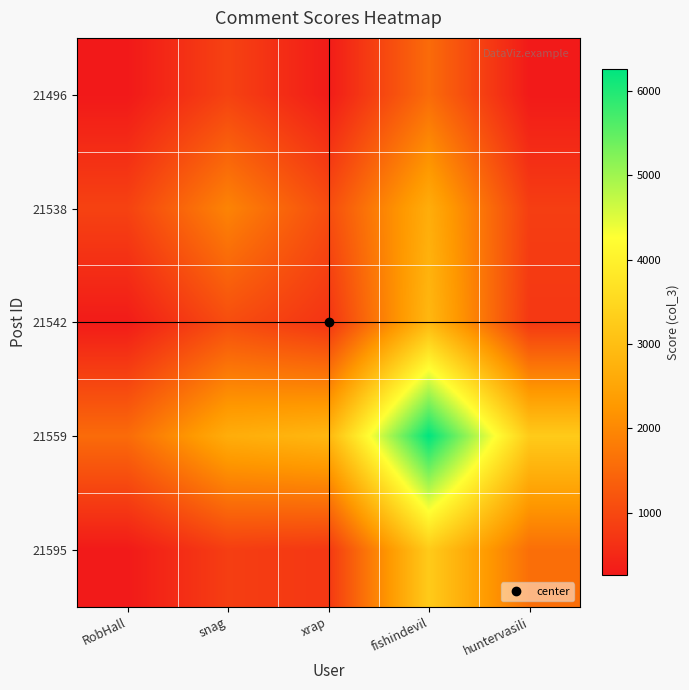

Reading right to left, extract all data points from this chart.

21496: huntervasili=279.8	fishindevil=1547.3	xrap=306.8	snag=904.6	RobHall=261.0
21538: huntervasili=839.8	fishindevil=2660.5	xrap=1078.7	snag=1932.0	RobHall=904.6
21542: huntervasili=743.3	fishindevil=2861.5	xrap=683.0	snag=1078.7	RobHall=306.8
21559: huntervasili=3241.4	fishindevil=6254.0	xrap=2861.5	snag=2660.5	RobHall=1547.3
21595: huntervasili=1604.0	fishindevil=3241.4	xrap=743.3	snag=839.8	RobHall=279.8